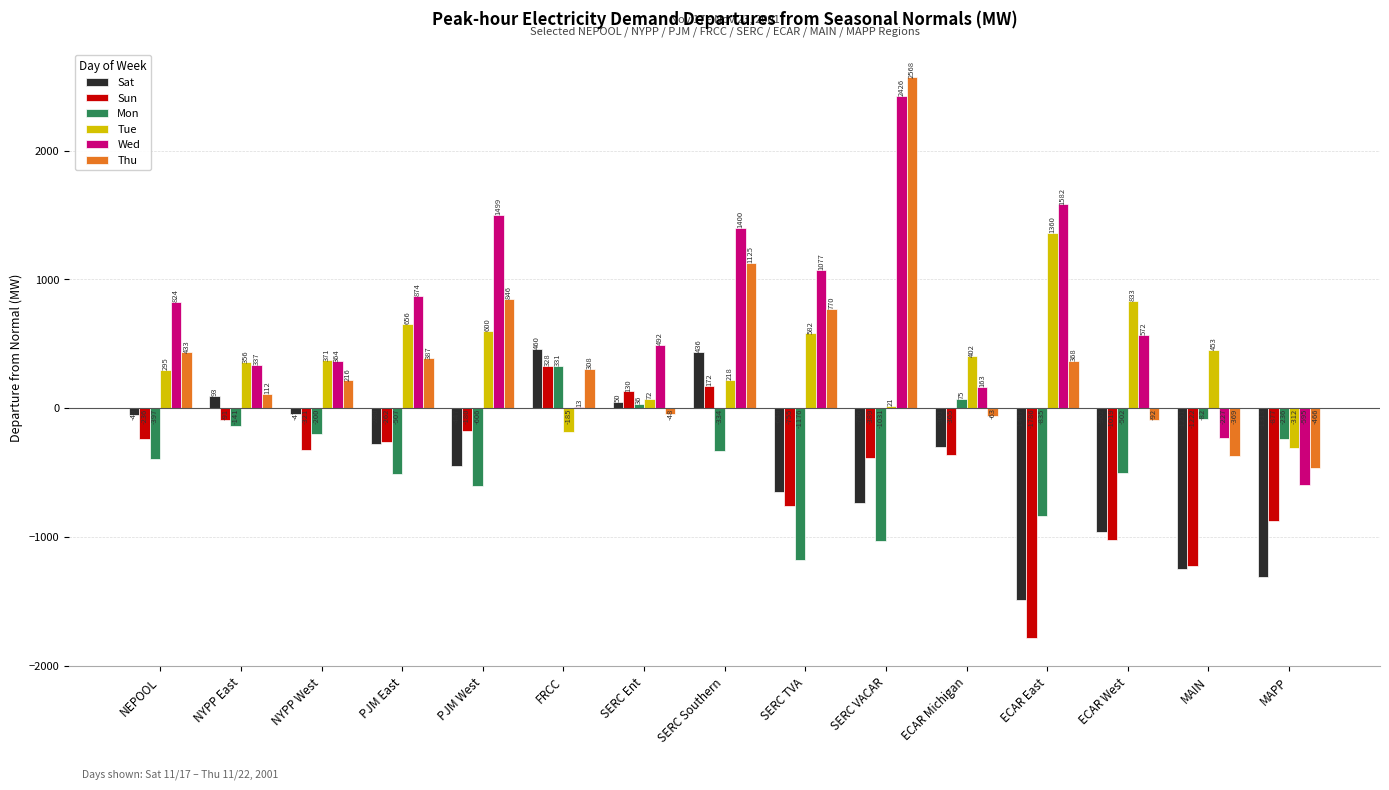

What is the highest value of the Tue series?

1359.6